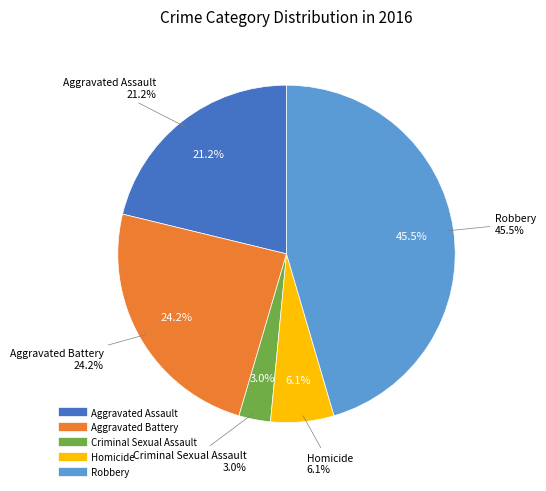

The Robbery slice represents 45% of the pie. True or false?

True